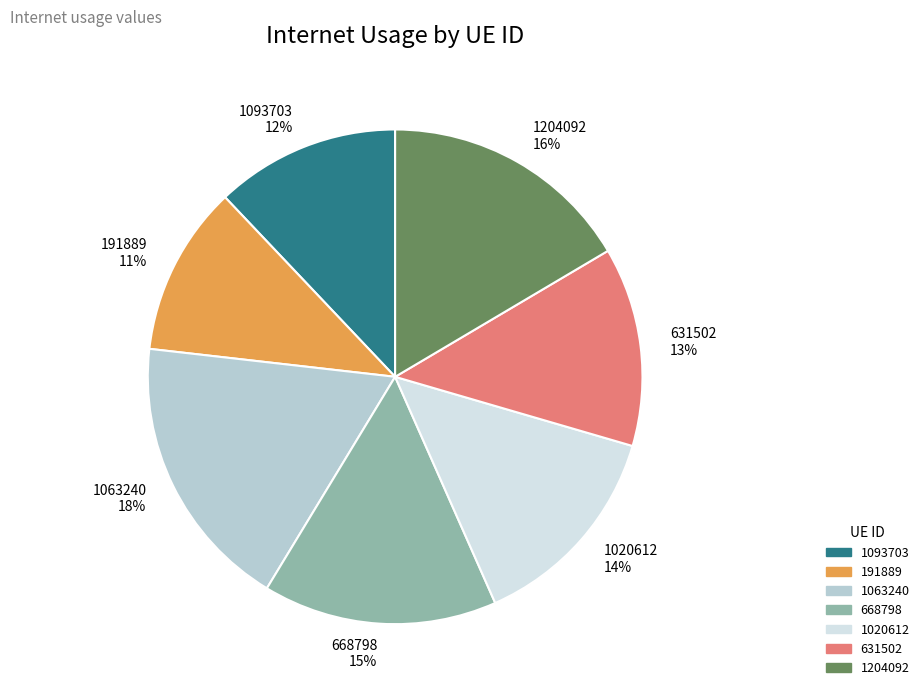

Count the number of slices in the pie.

7